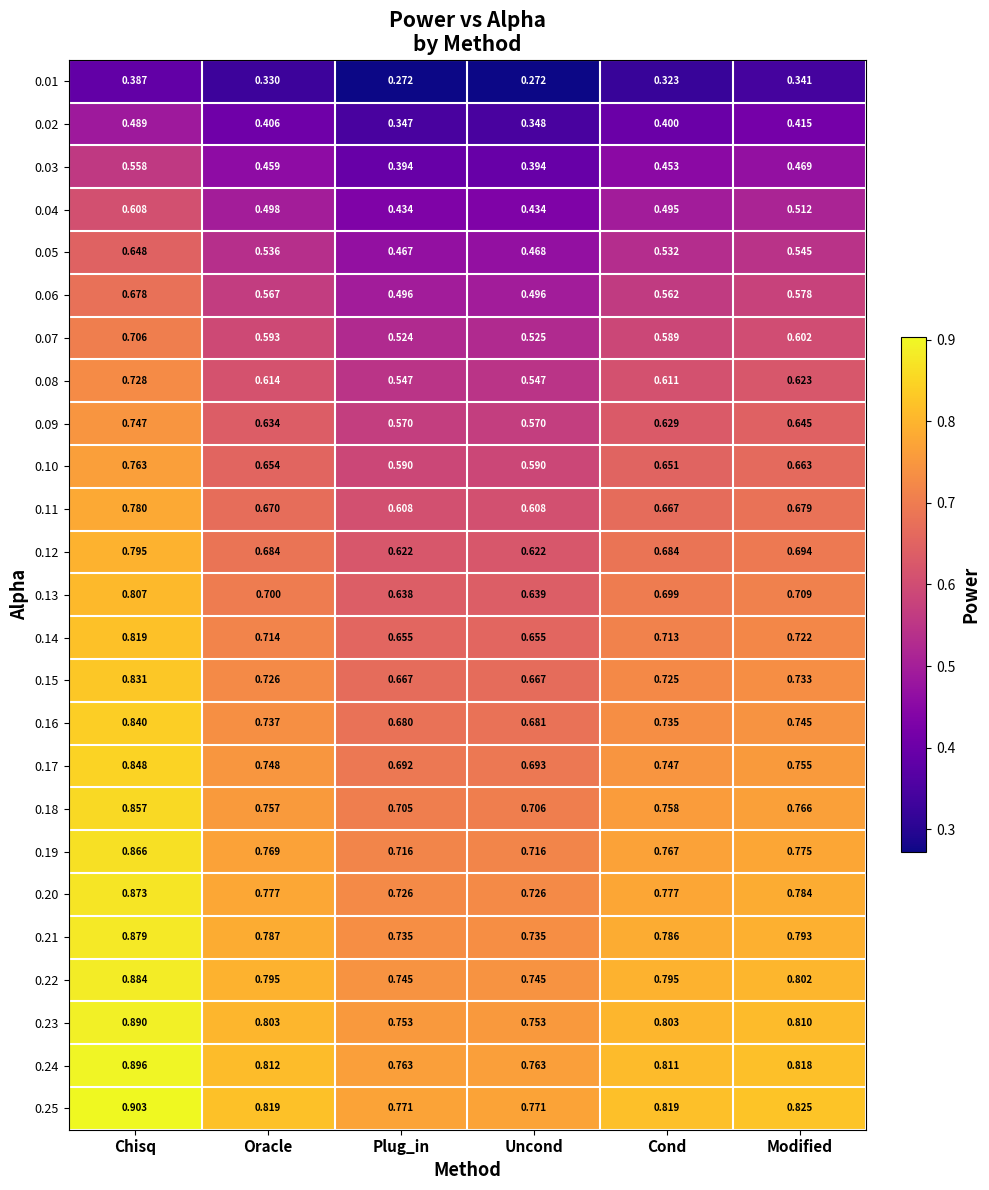

What is the total value across all series at Oracle?

16.6